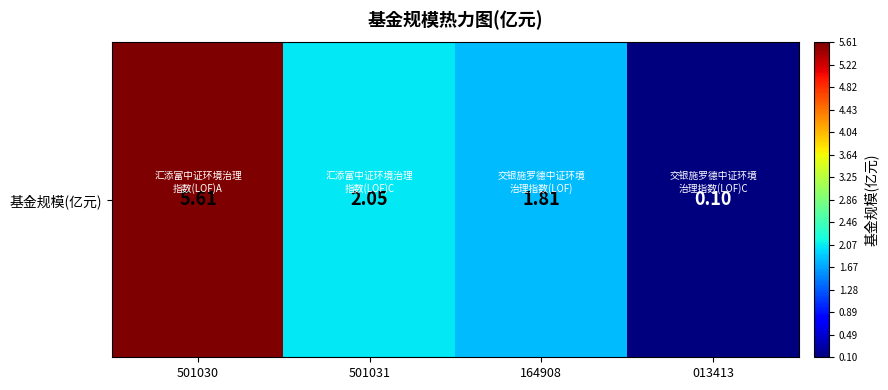

Which label corresponds to the smallest value in the chart?

013413